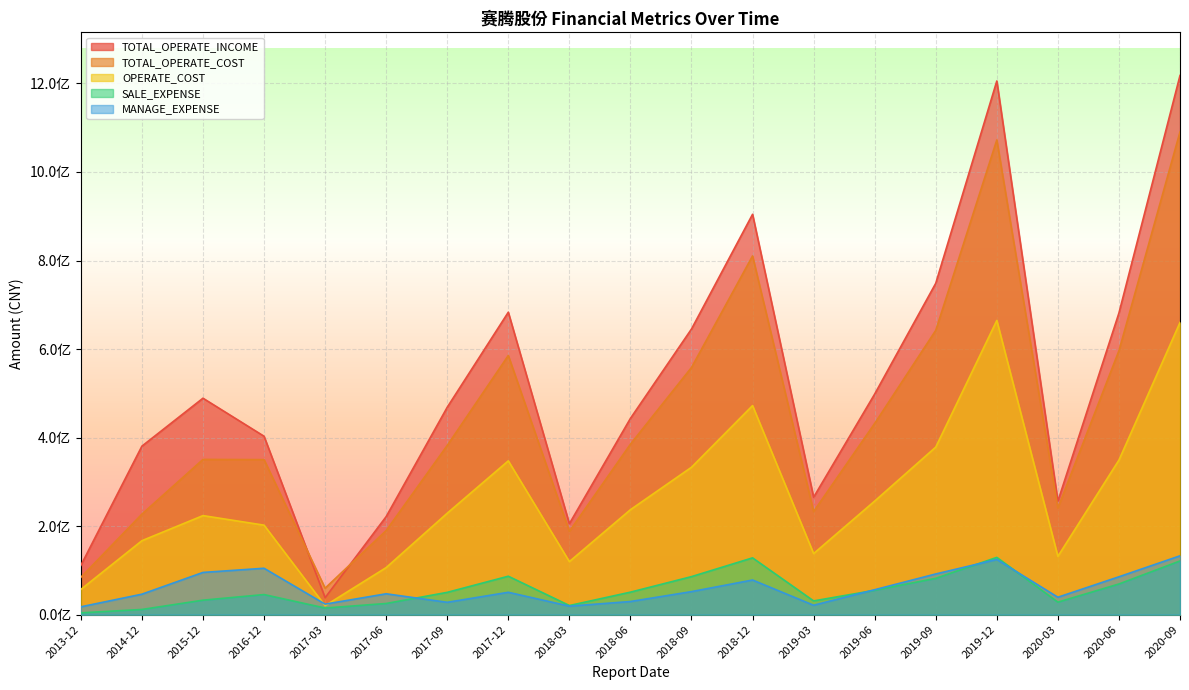

At which label does SALE_EXPENSE reach its peak?

2019-12